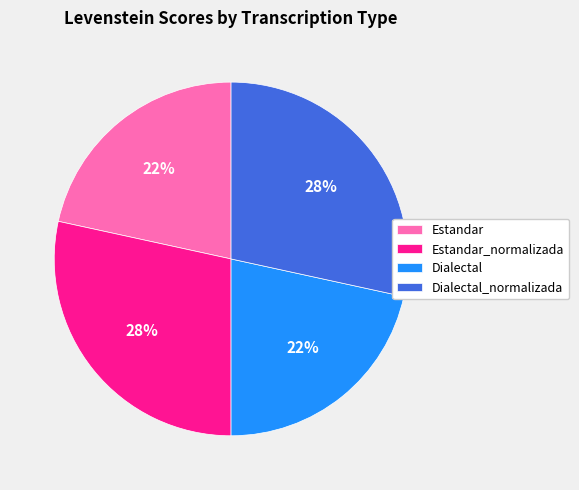

What percentage is the Dialectal slice, to the nearest percent?

22%